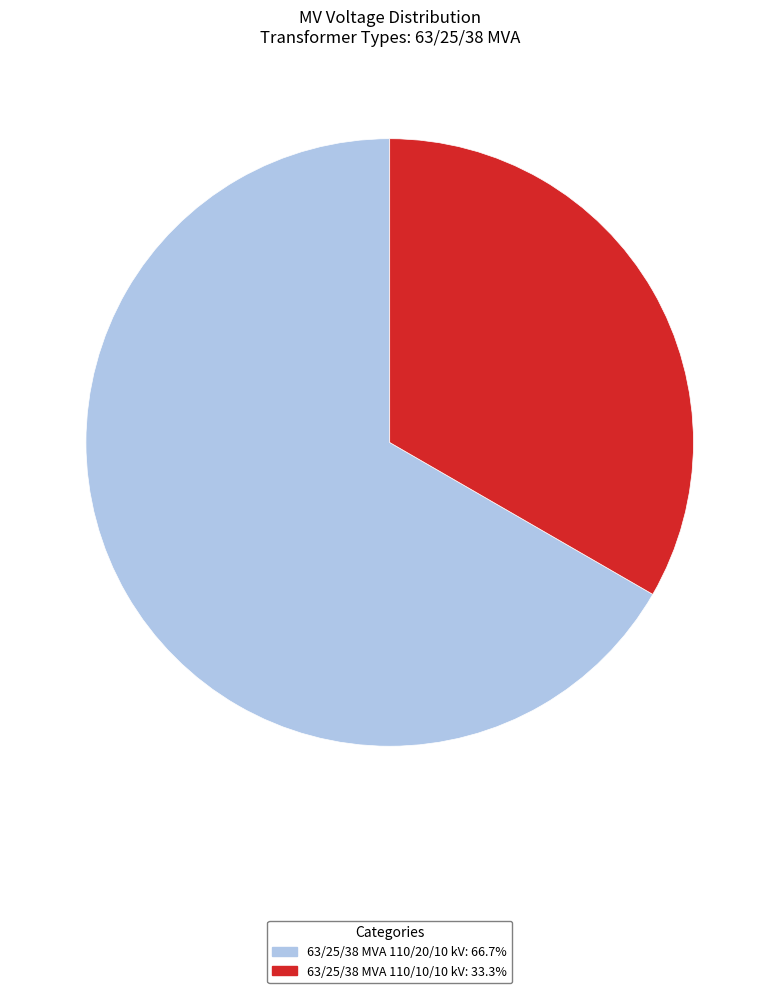

Do 63/25/38 MVA 110/10/10 kV and 63/25/38 MVA 110/20/10 kV together represent more than half of the pie?

Yes